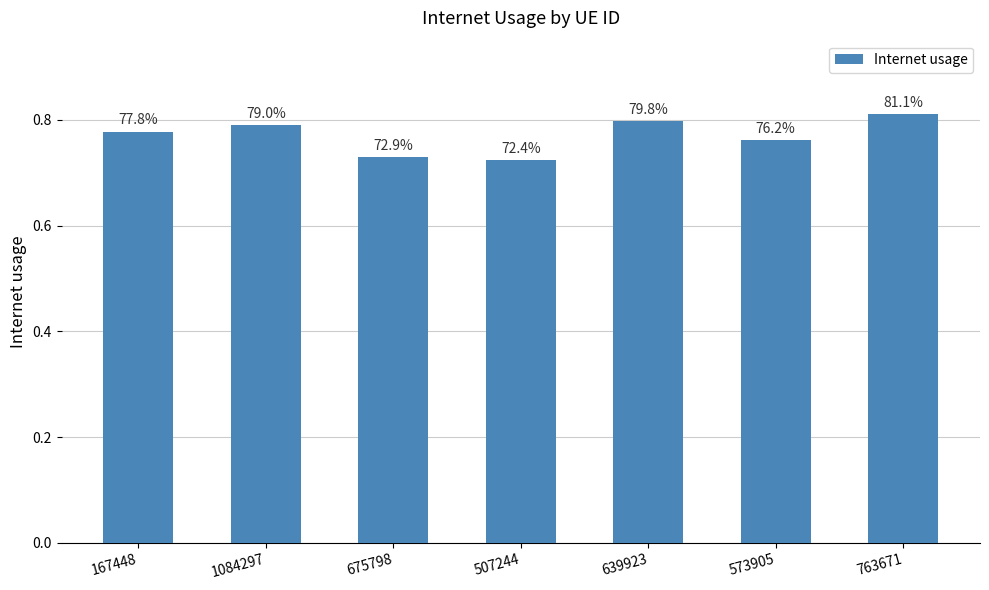

Are the bars horizontal?

No